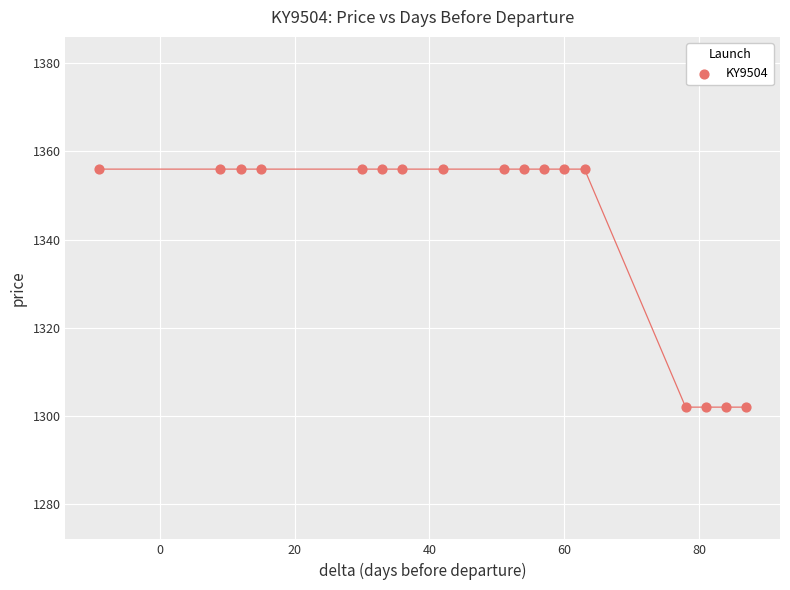

What is the range of Y values (max minus min)?

54